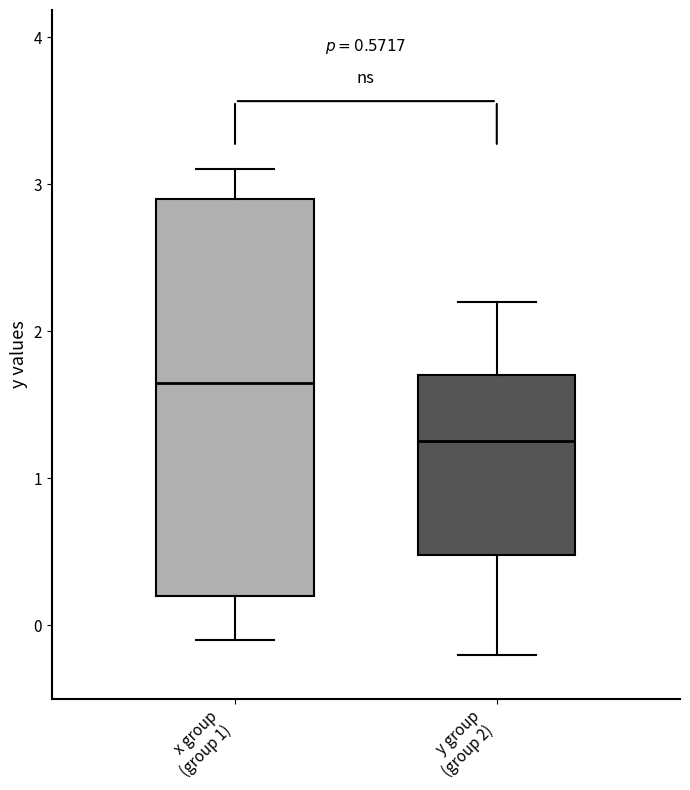

Comparing the boxes themselves (not the whiskers), which one is the tallest?

x group (group 1)